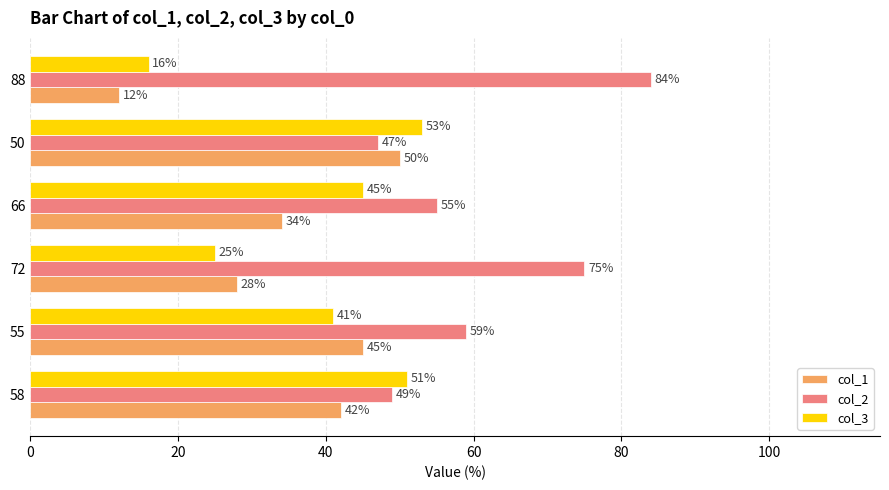

How many values in the col_2 series are below 59?

3